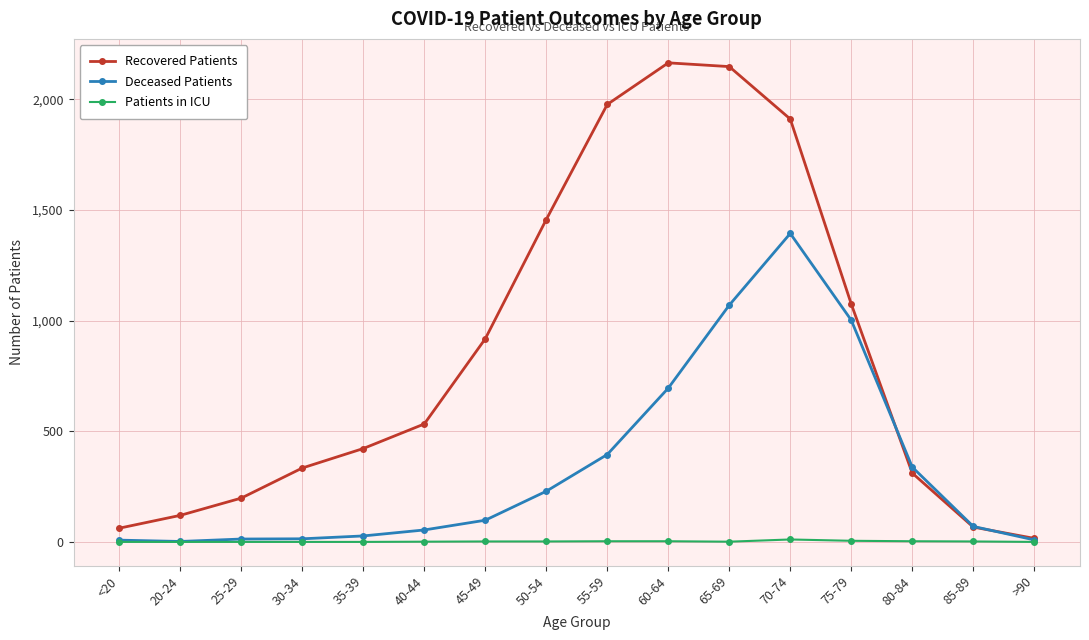

What is the spread (max minus min) of values at 50-54?

1455